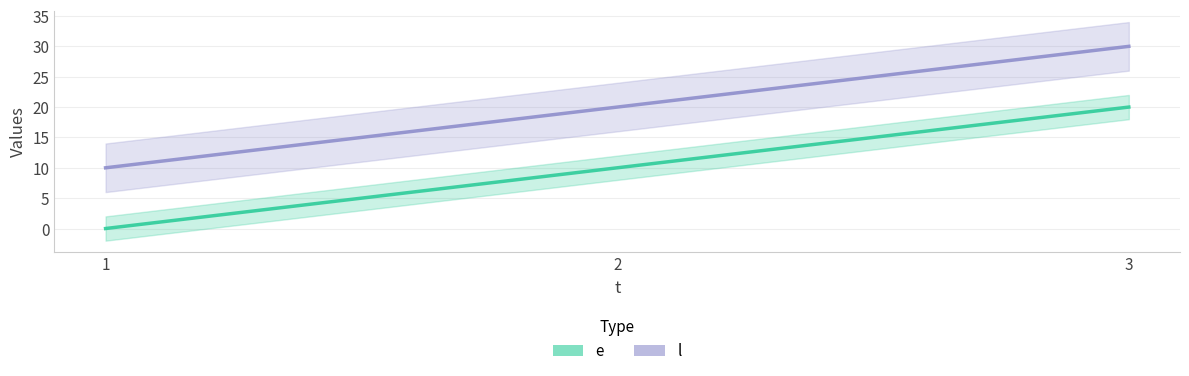

How many values in the l series are below 20?

1